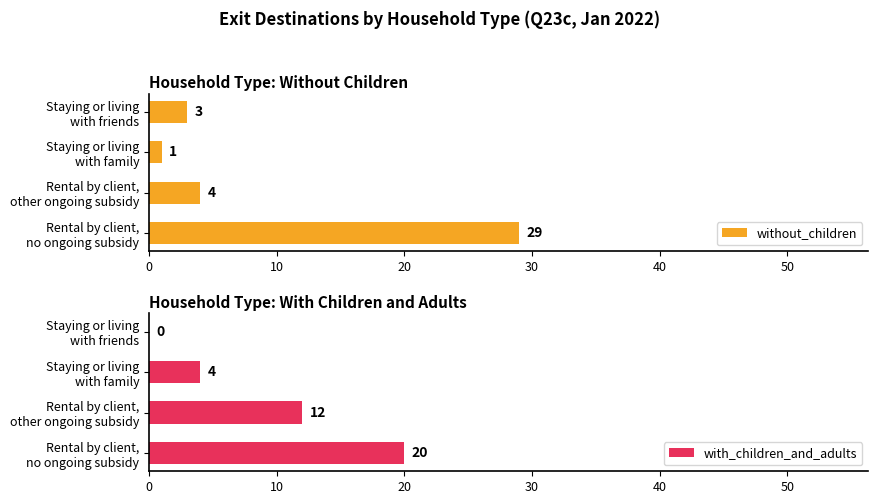

Which series has the largest range (max minus min)?

without_children